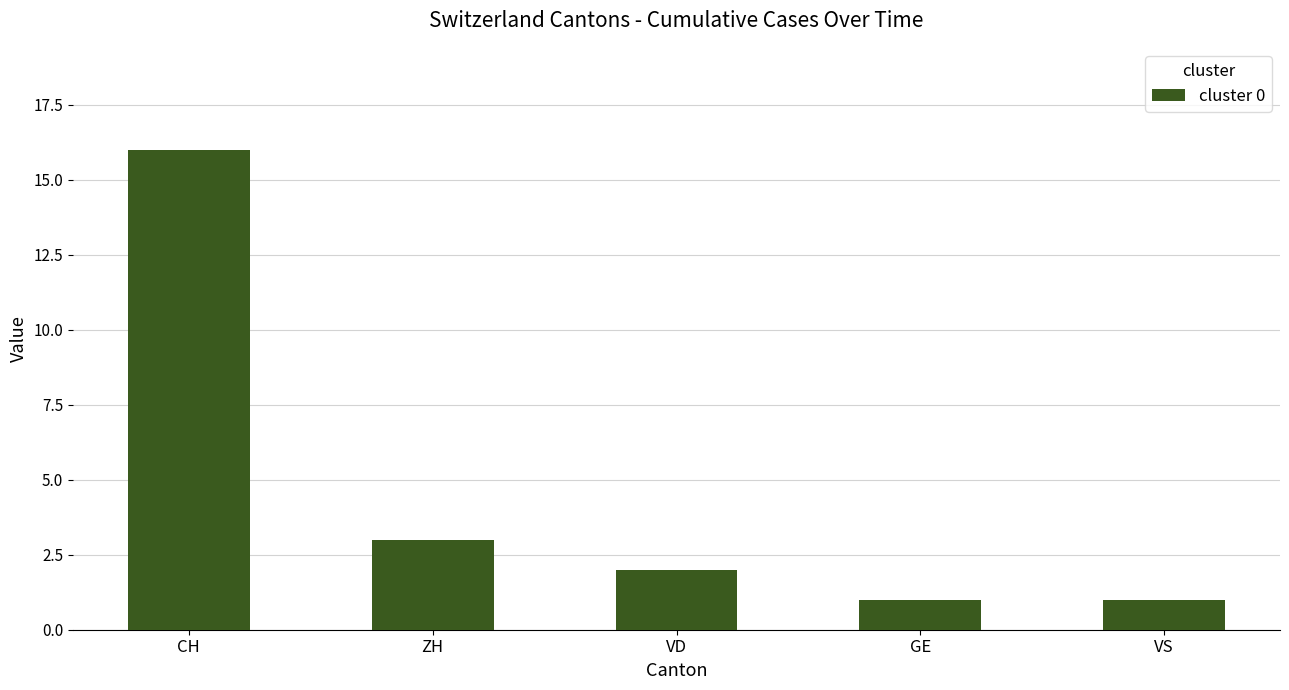

True or false: the data shows 1 at VS.

True